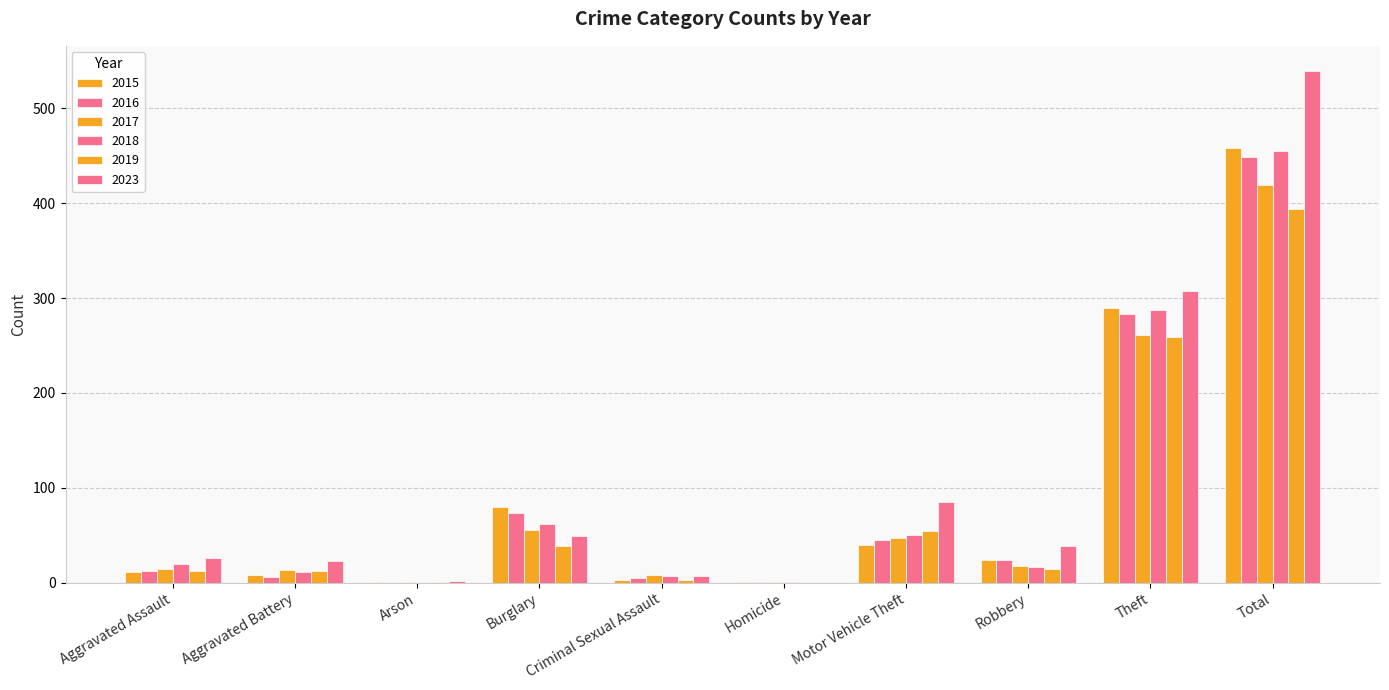

Reading right to left, list all the values displayed in this chart.

2015: Total=458	Theft=290	Robbery=24	Motor Vehicle Theft=40	Homicide=1	Criminal Sexual Assault=3	Burglary=80	Arson=1	Aggravated Battery=8	Aggravated Assault=11
2016: Total=449	Theft=283	Robbery=24	Motor Vehicle Theft=45	Homicide=1	Criminal Sexual Assault=5	Burglary=73	Arson=0	Aggravated Battery=6	Aggravated Assault=12
2017: Total=419	Theft=261	Robbery=18	Motor Vehicle Theft=47	Homicide=1	Criminal Sexual Assault=8	Burglary=56	Arson=1	Aggravated Battery=13	Aggravated Assault=14
2018: Total=455	Theft=287	Robbery=17	Motor Vehicle Theft=50	Homicide=1	Criminal Sexual Assault=7	Burglary=62	Arson=0	Aggravated Battery=11	Aggravated Assault=20
2019: Total=394	Theft=259	Robbery=14	Motor Vehicle Theft=54	Homicide=0	Criminal Sexual Assault=3	Burglary=39	Arson=1	Aggravated Battery=12	Aggravated Assault=12
2023: Total=539	Theft=308	Robbery=39	Motor Vehicle Theft=85	Homicide=0	Criminal Sexual Assault=7	Burglary=49	Arson=2	Aggravated Battery=23	Aggravated Assault=26